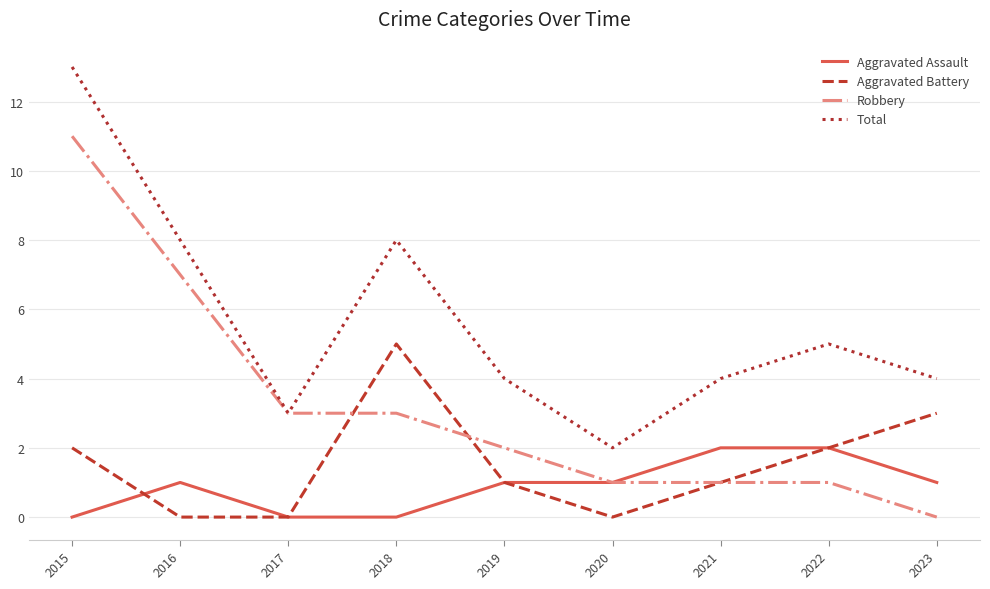

True or false: Aggravated Assault and Total cross at least once.

False